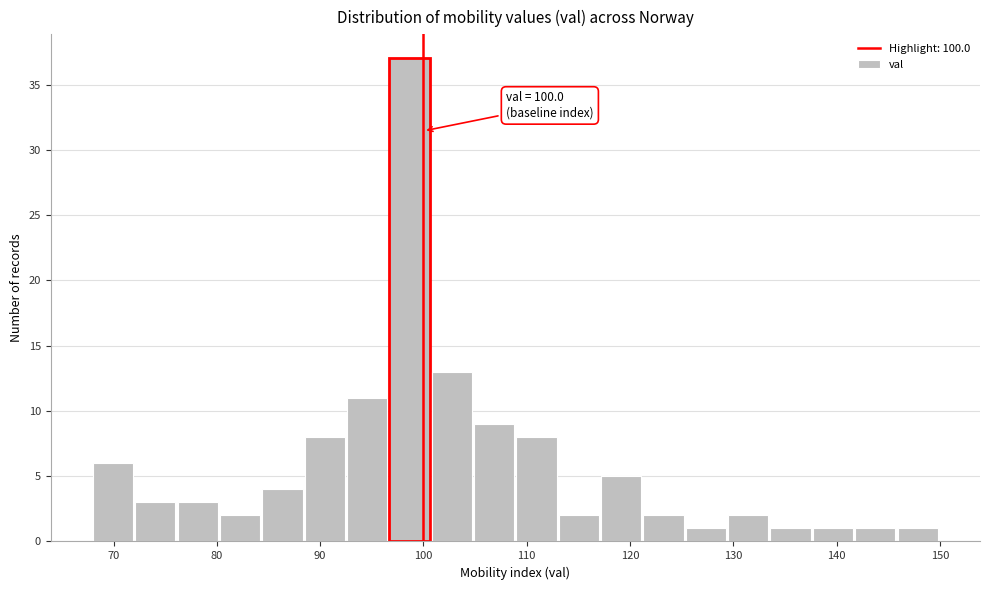

Over which range of the x-axis is the bar tallest?

96.7 to 100.8